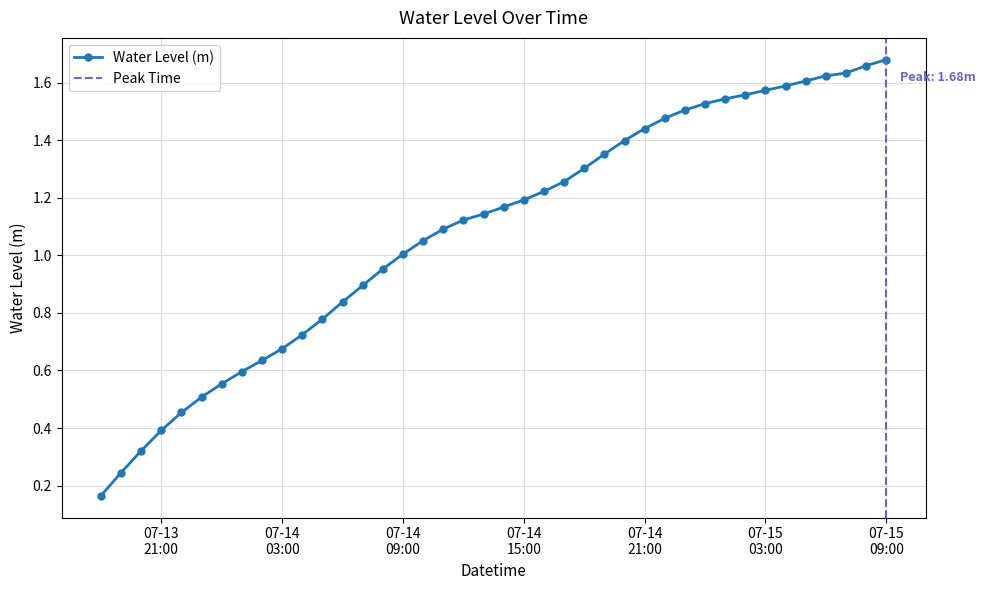

How many values are below 1?

15